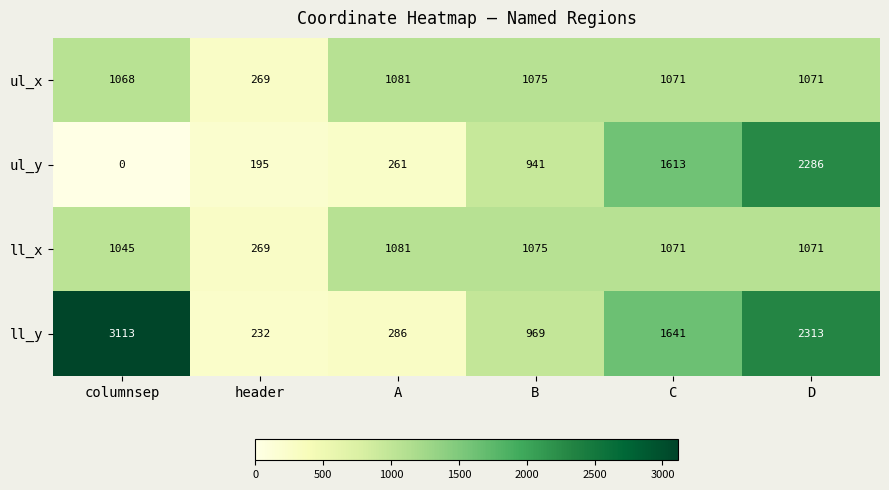

True or false: ul_y has a value of 731 at D.

False